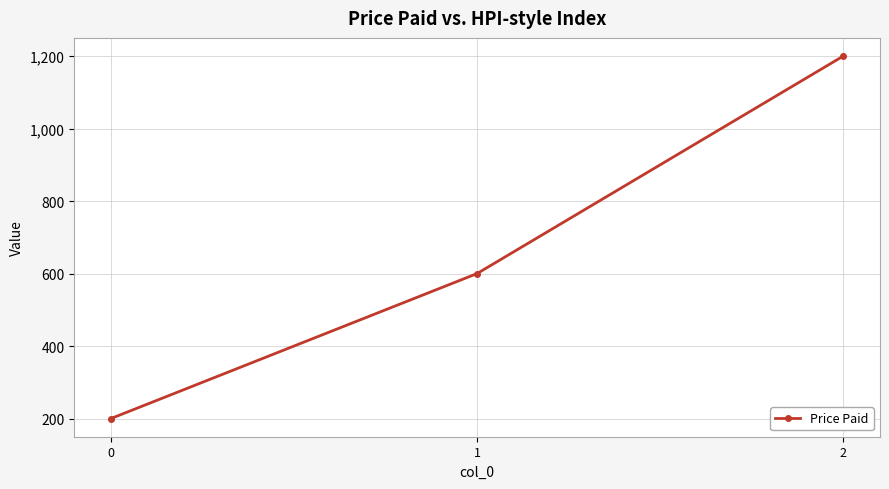

What is the ratio of the value at 1 to the value at 0?

3.0